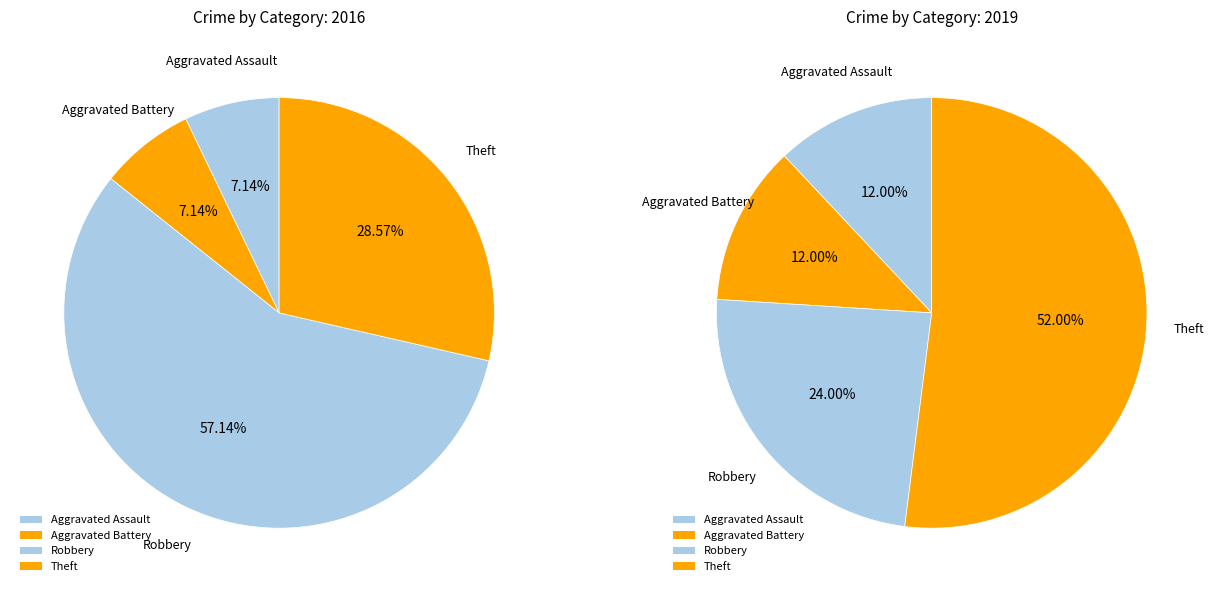

To the nearest percent, what portion does Aggravated Assault represent?

7%